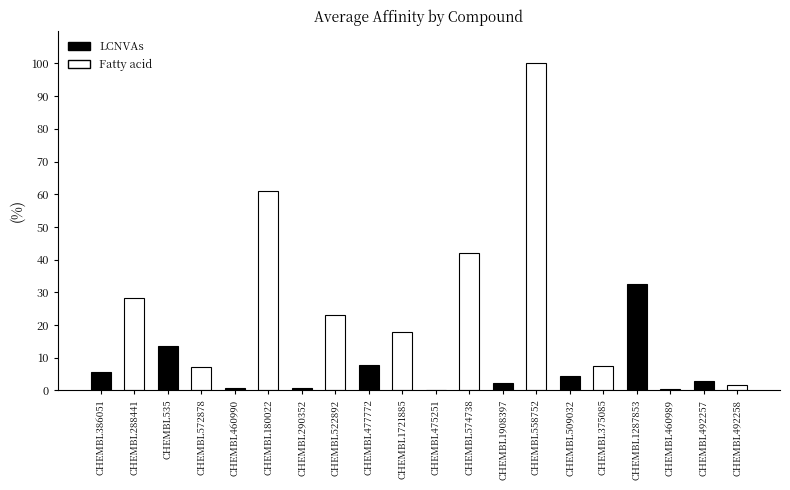

Are the bars grouped side by side (vs. stacked)?

No